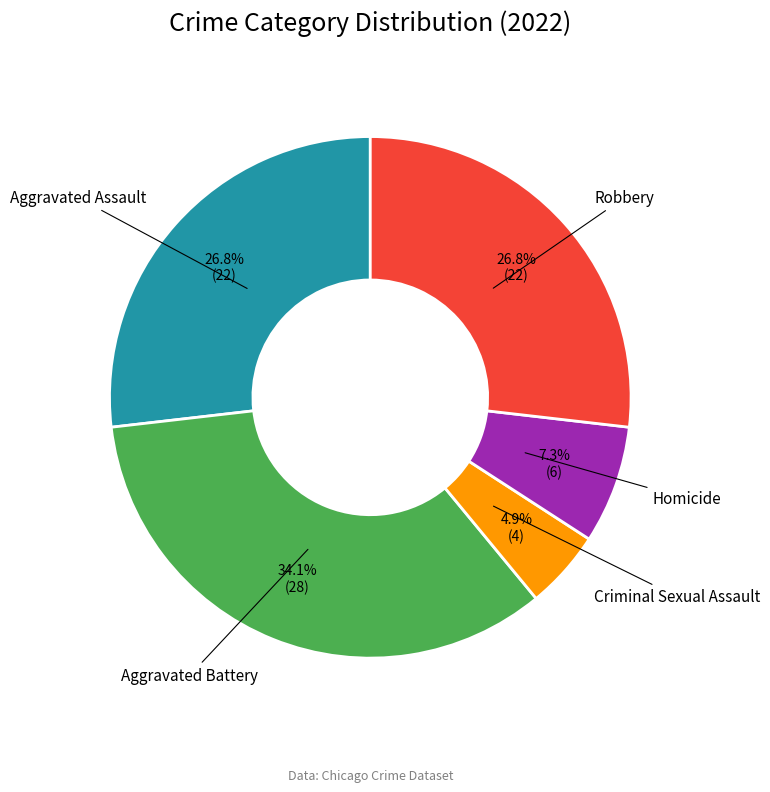

What percentage do Homicide and Criminal Sexual Assault together represent?

12.2%